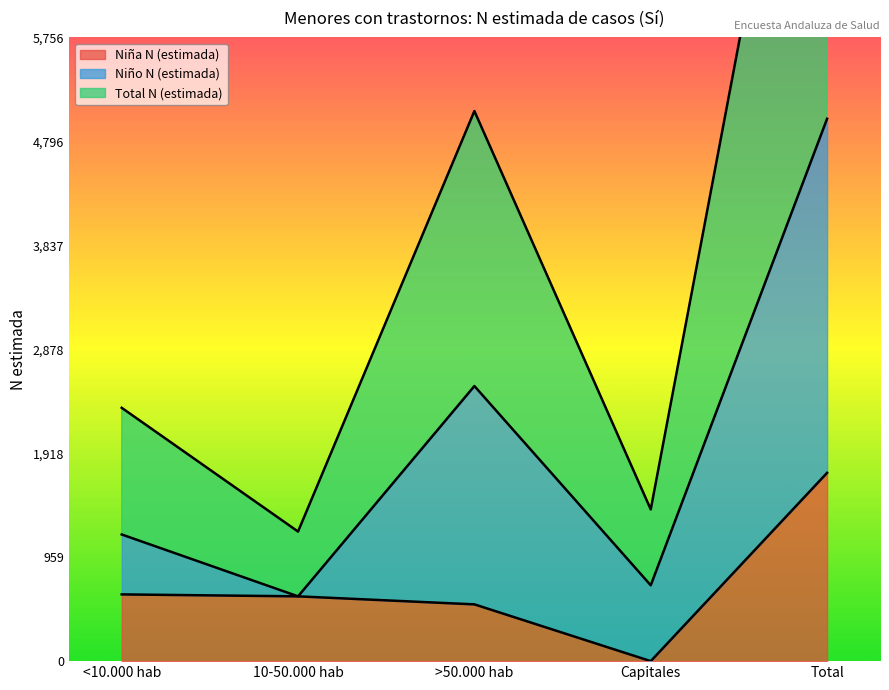

Which series has the largest range (max minus min)?

Total N (estimada)